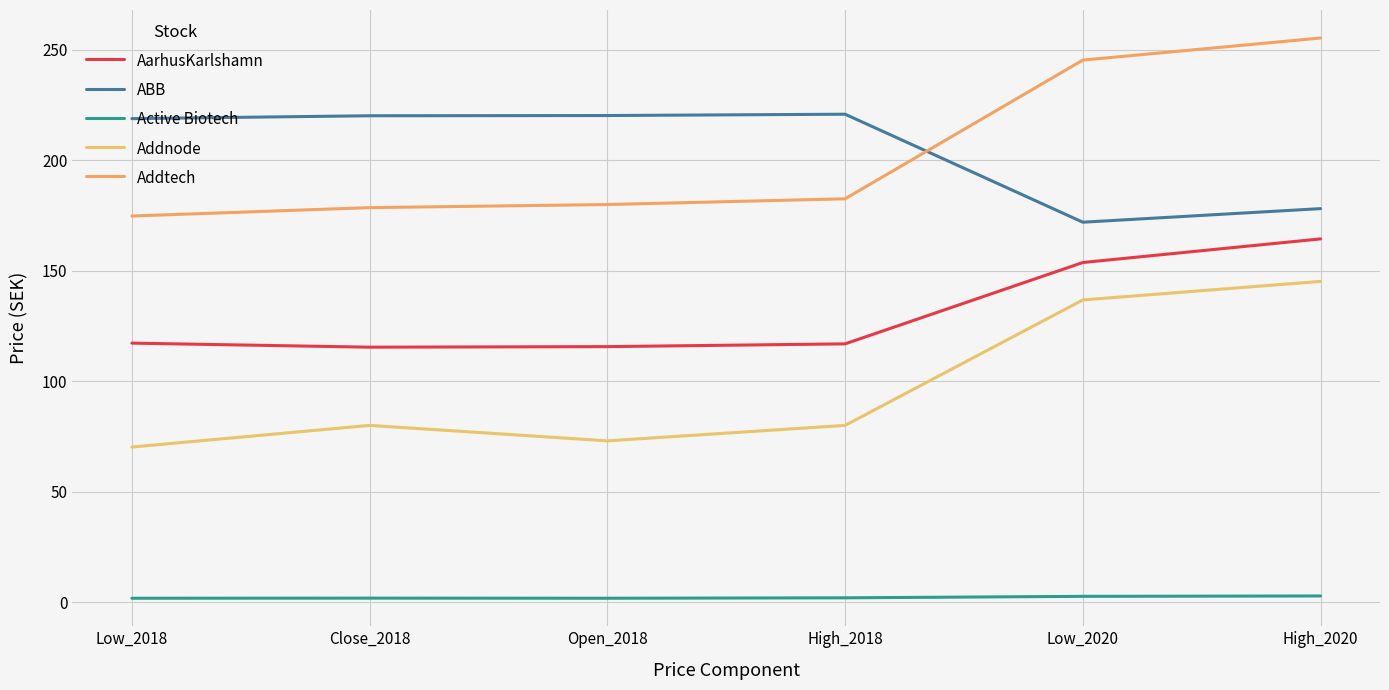

How many values in the AarhusKarlshamn series exceed 117?

3